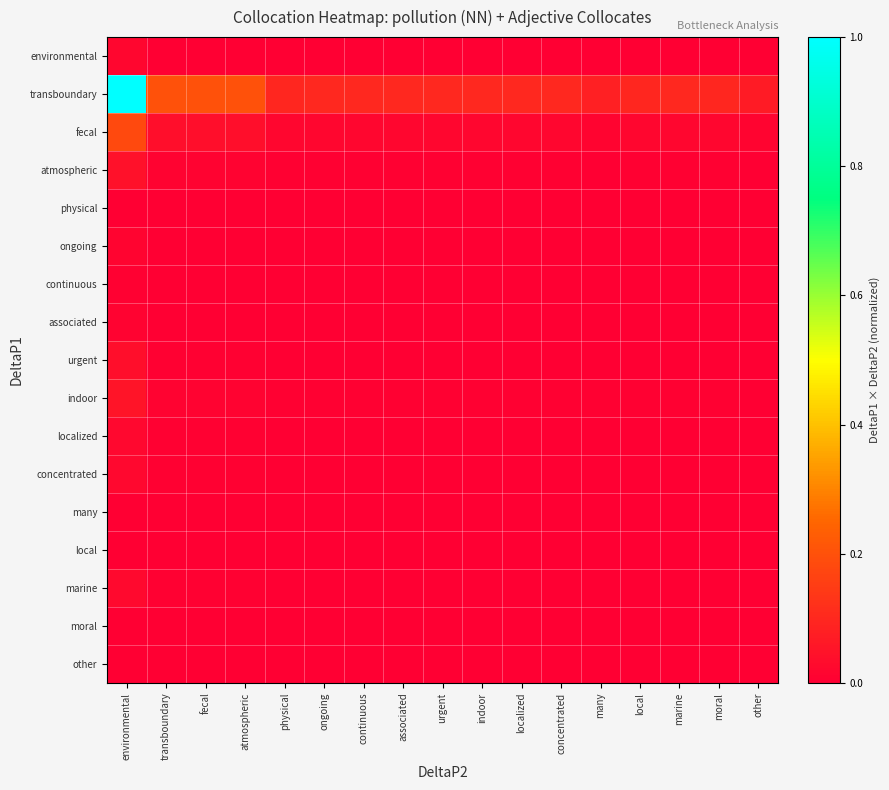

Reading right to left, what are all the values shown in this chart?

environmental: other=0.0	moral=0.0	marine=0.0	local=0.0	many=0.0	concentrated=0.0	localized=0.0	indoor=0.0	urgent=0.0	associated=0.0	continuous=0.0	ongoing=0.0	physical=0.0	atmospheric=0.0	fecal=0.0	transboundary=0.0	environmental=0.0
transboundary: other=0.1	moral=0.1	marine=0.1	local=0.1	many=0.1	concentrated=0.1	localized=0.1	indoor=0.1	urgent=0.1	associated=0.1	continuous=0.1	ongoing=0.1	physical=0.1	atmospheric=0.2	fecal=0.2	transboundary=0.2	environmental=1.0
fecal: other=0.0	moral=0.0	marine=0.0	local=0.0	many=0.0	concentrated=0.0	localized=0.0	indoor=0.0	urgent=0.0	associated=0.0	continuous=0.0	ongoing=0.0	physical=0.0	atmospheric=0.0	fecal=0.0	transboundary=0.0	environmental=0.2
atmospheric: other=0.0	moral=0.0	marine=0.0	local=0.0	many=0.0	concentrated=0.0	localized=0.0	indoor=0.0	urgent=0.0	associated=0.0	continuous=0.0	ongoing=0.0	physical=0.0	atmospheric=0.0	fecal=0.0	transboundary=0.0	environmental=0.0
physical: other=0.0	moral=0.0	marine=0.0	local=0.0	many=0.0	concentrated=0.0	localized=0.0	indoor=0.0	urgent=0.0	associated=0.0	continuous=0.0	ongoing=0.0	physical=0.0	atmospheric=0.0	fecal=0.0	transboundary=0.0	environmental=0.0
ongoing: other=0.0	moral=0.0	marine=0.0	local=0.0	many=0.0	concentrated=0.0	localized=0.0	indoor=0.0	urgent=0.0	associated=0.0	continuous=0.0	ongoing=0.0	physical=0.0	atmospheric=0.0	fecal=0.0	transboundary=0.0	environmental=0.0
continuous: other=0.0	moral=0.0	marine=0.0	local=0.0	many=0.0	concentrated=0.0	localized=0.0	indoor=0.0	urgent=0.0	associated=0.0	continuous=0.0	ongoing=0.0	physical=0.0	atmospheric=0.0	fecal=0.0	transboundary=0.0	environmental=0.0
associated: other=0.0	moral=0.0	marine=0.0	local=0.0	many=0.0	concentrated=0.0	localized=0.0	indoor=0.0	urgent=0.0	associated=0.0	continuous=0.0	ongoing=0.0	physical=0.0	atmospheric=0.0	fecal=0.0	transboundary=0.0	environmental=0.0
urgent: other=0.0	moral=0.0	marine=0.0	local=0.0	many=0.0	concentrated=0.0	localized=0.0	indoor=0.0	urgent=0.0	associated=0.0	continuous=0.0	ongoing=0.0	physical=0.0	atmospheric=0.0	fecal=0.0	transboundary=0.0	environmental=0.0
indoor: other=0.0	moral=0.0	marine=0.0	local=0.0	many=0.0	concentrated=0.0	localized=0.0	indoor=0.0	urgent=0.0	associated=0.0	continuous=0.0	ongoing=0.0	physical=0.0	atmospheric=0.0	fecal=0.0	transboundary=0.0	environmental=0.1
localized: other=0.0	moral=0.0	marine=0.0	local=0.0	many=0.0	concentrated=0.0	localized=0.0	indoor=0.0	urgent=0.0	associated=0.0	continuous=0.0	ongoing=0.0	physical=0.0	atmospheric=0.0	fecal=0.0	transboundary=0.0	environmental=0.0
concentrated: other=0.0	moral=0.0	marine=0.0	local=0.0	many=0.0	concentrated=0.0	localized=0.0	indoor=0.0	urgent=0.0	associated=0.0	continuous=0.0	ongoing=0.0	physical=0.0	atmospheric=0.0	fecal=0.0	transboundary=0.0	environmental=0.0
many: other=0.0	moral=0.0	marine=0.0	local=0.0	many=0.0	concentrated=0.0	localized=0.0	indoor=0.0	urgent=0.0	associated=0.0	continuous=0.0	ongoing=0.0	physical=0.0	atmospheric=0.0	fecal=0.0	transboundary=0.0	environmental=0.0
local: other=0.0	moral=0.0	marine=0.0	local=0.0	many=0.0	concentrated=0.0	localized=0.0	indoor=0.0	urgent=0.0	associated=0.0	continuous=0.0	ongoing=0.0	physical=0.0	atmospheric=0.0	fecal=0.0	transboundary=0.0	environmental=0.0
marine: other=0.0	moral=0.0	marine=0.0	local=0.0	many=0.0	concentrated=0.0	localized=0.0	indoor=0.0	urgent=0.0	associated=0.0	continuous=0.0	ongoing=0.0	physical=0.0	atmospheric=0.0	fecal=0.0	transboundary=0.0	environmental=0.0
moral: other=0.0	moral=0.0	marine=0.0	local=0.0	many=0.0	concentrated=0.0	localized=0.0	indoor=0.0	urgent=0.0	associated=0.0	continuous=0.0	ongoing=0.0	physical=0.0	atmospheric=0.0	fecal=0.0	transboundary=0.0	environmental=0.0
other: other=0.0	moral=0.0	marine=0.0	local=0.0	many=0.0	concentrated=0.0	localized=0.0	indoor=0.0	urgent=0.0	associated=0.0	continuous=0.0	ongoing=0.0	physical=0.0	atmospheric=0.0	fecal=0.0	transboundary=0.0	environmental=0.0